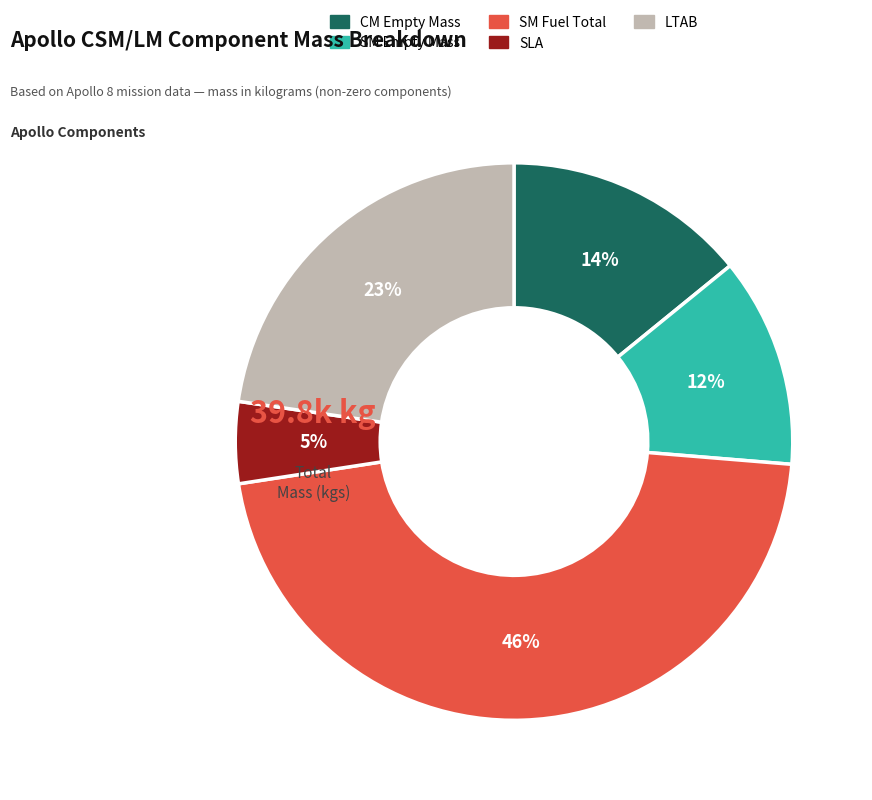

To the nearest percent, what portion does SM Empty Mass represent?

12%